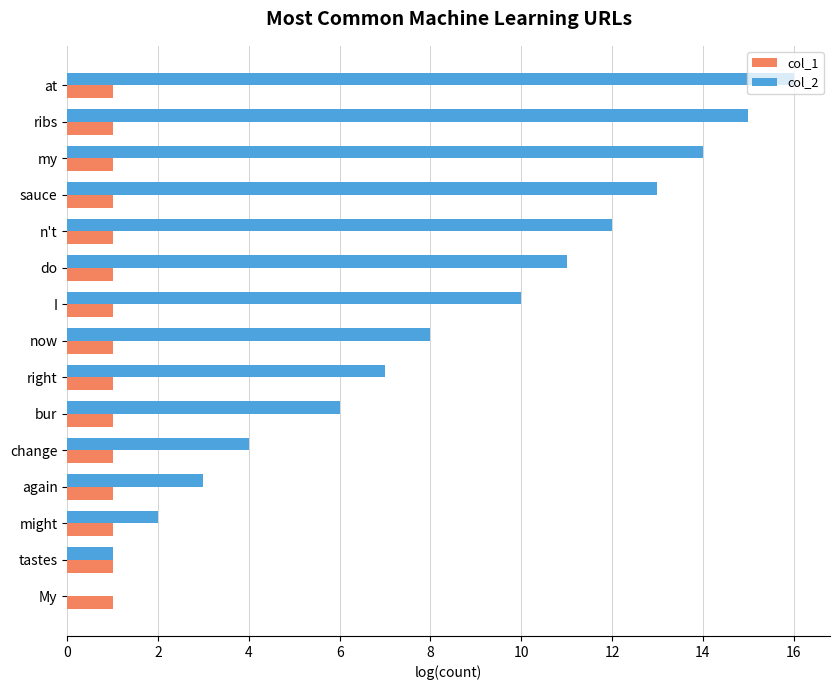

Which series has the largest range (max minus min)?

col_2